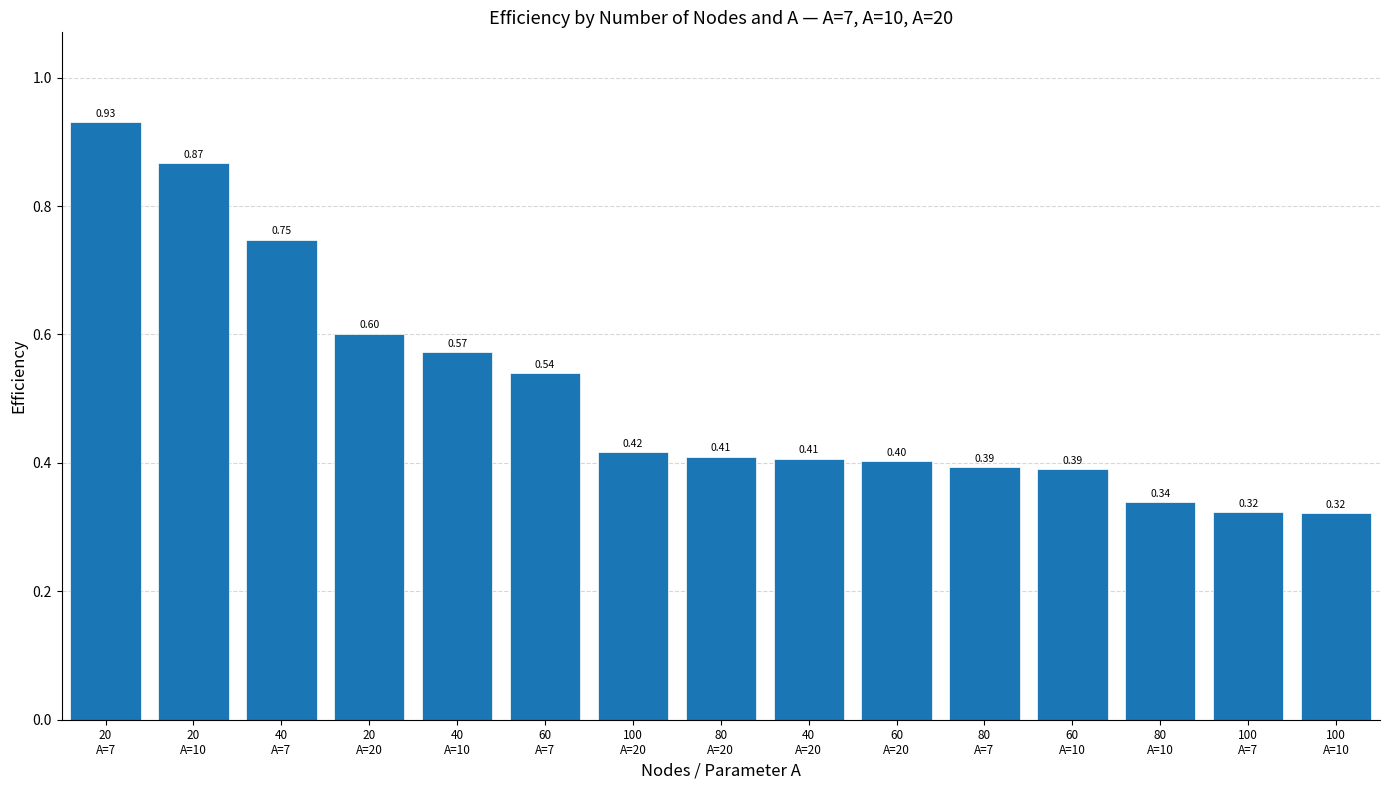

Are the bars horizontal?

No